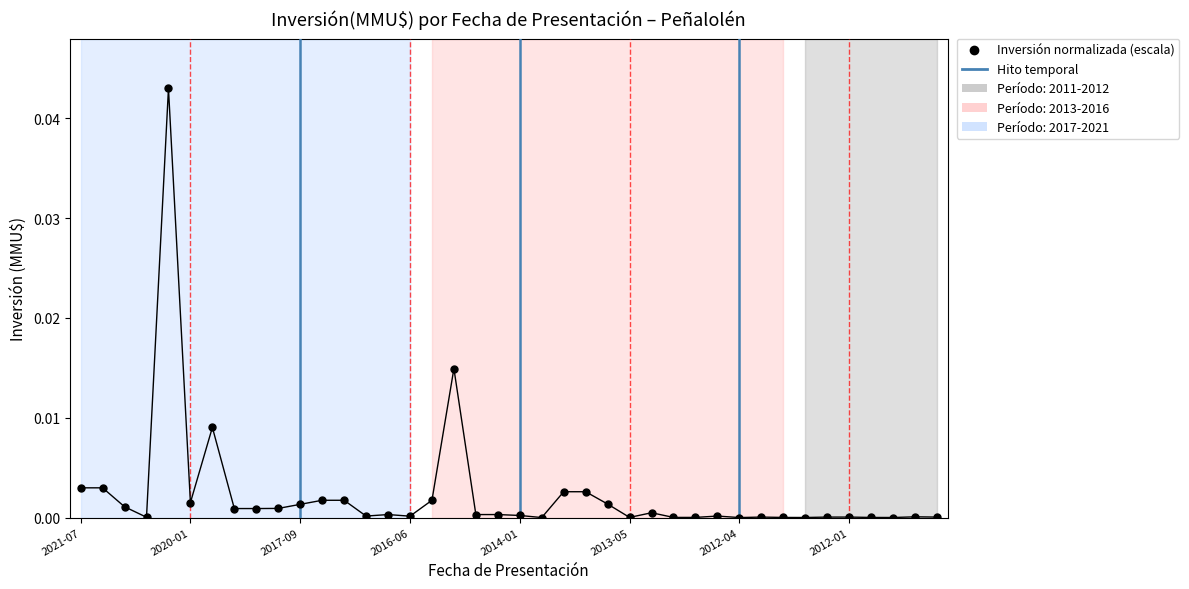

How many lines are shown in the chart?

1